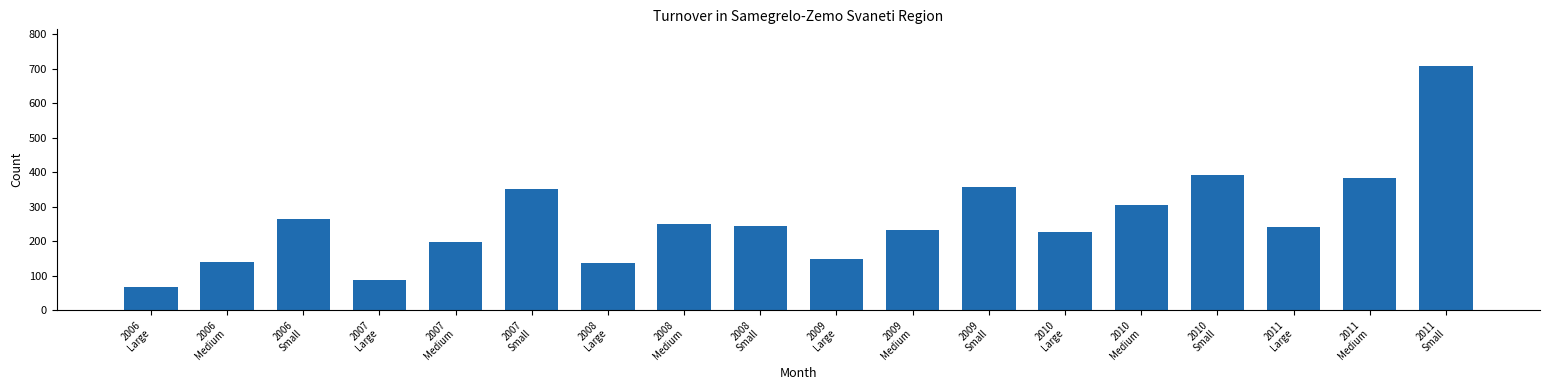

At which category does the chart reach its minimum across all series?

2006
Large